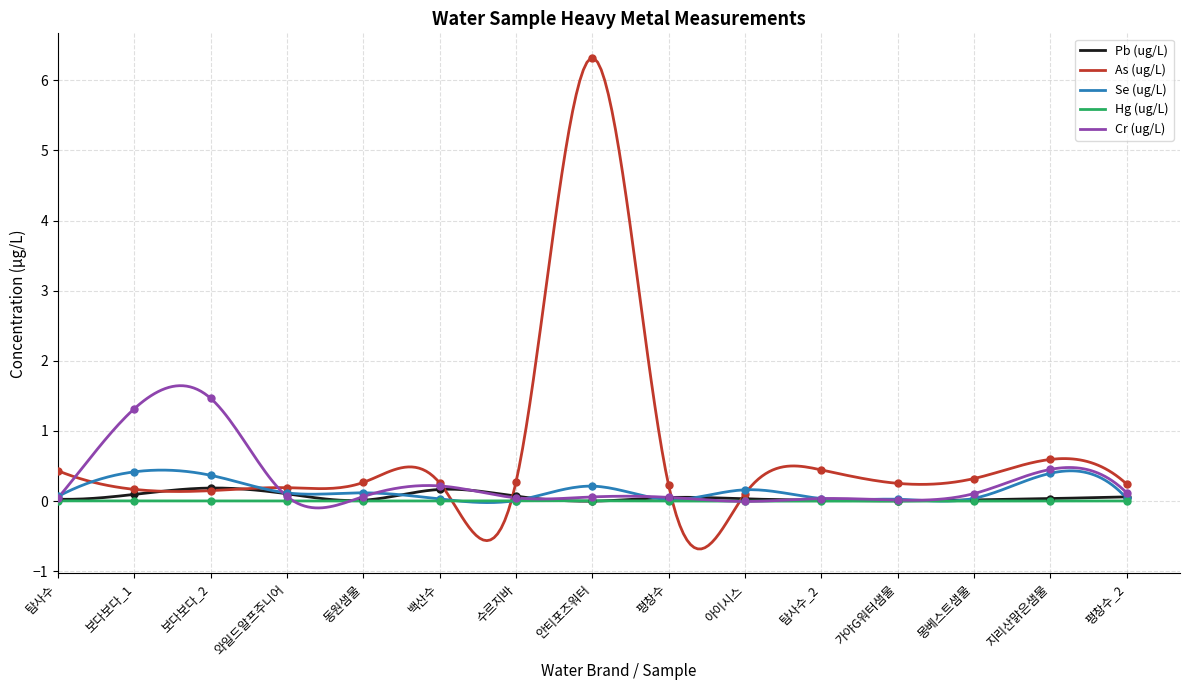

Is it true that As (ug/L) equals 0.8 at 지리산맑은샘물?

False